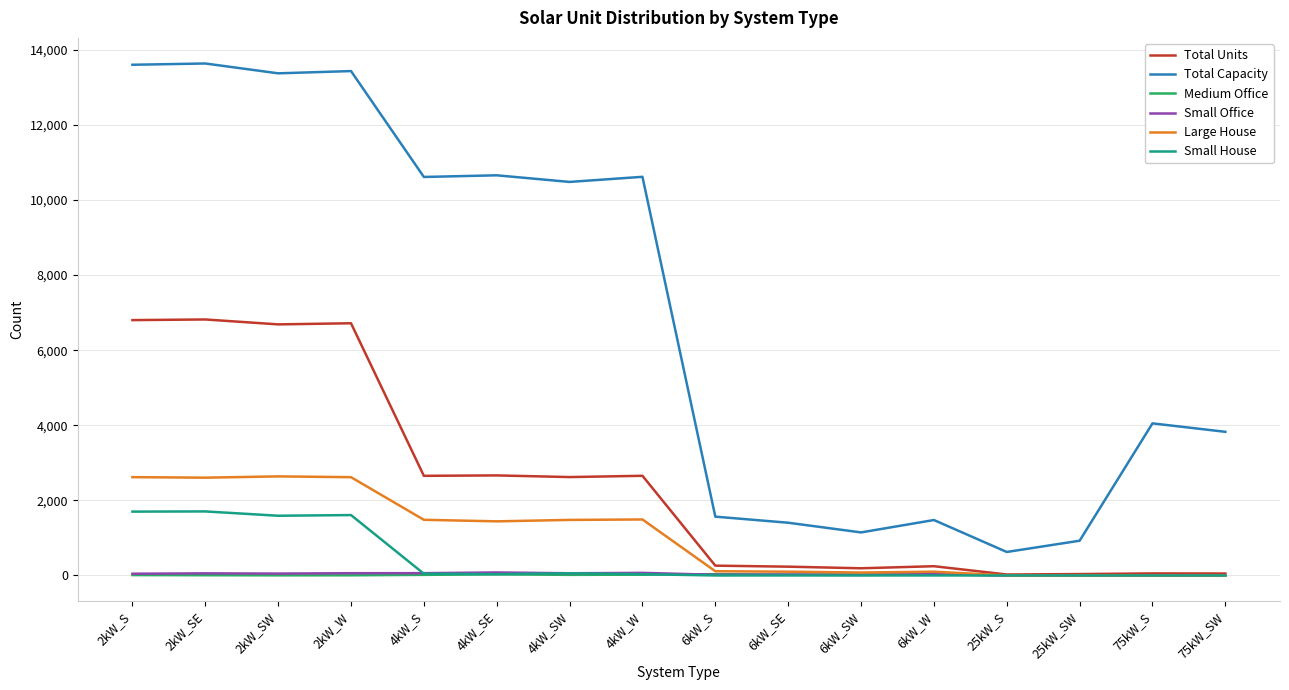

What is the difference between the maximum and minimum values in the Total Units series?

6792